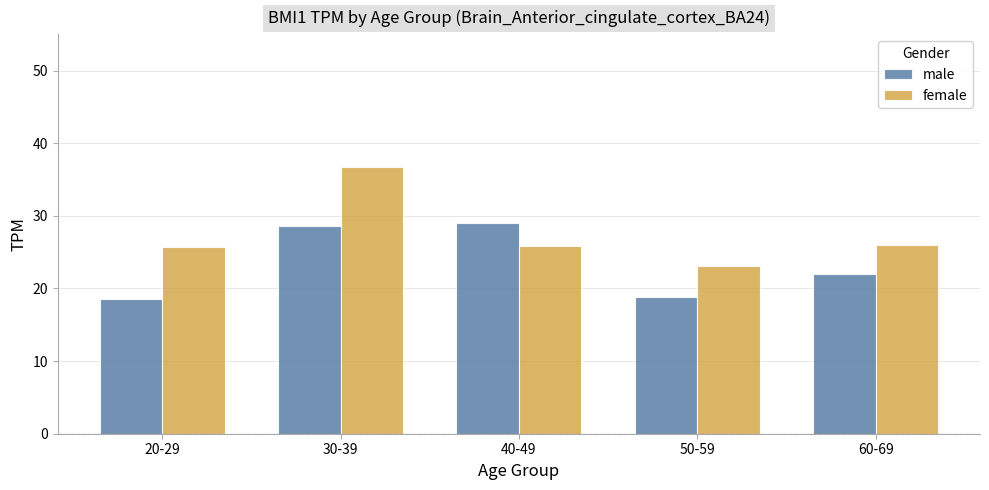

Which category has the highest value across all series?

30-39